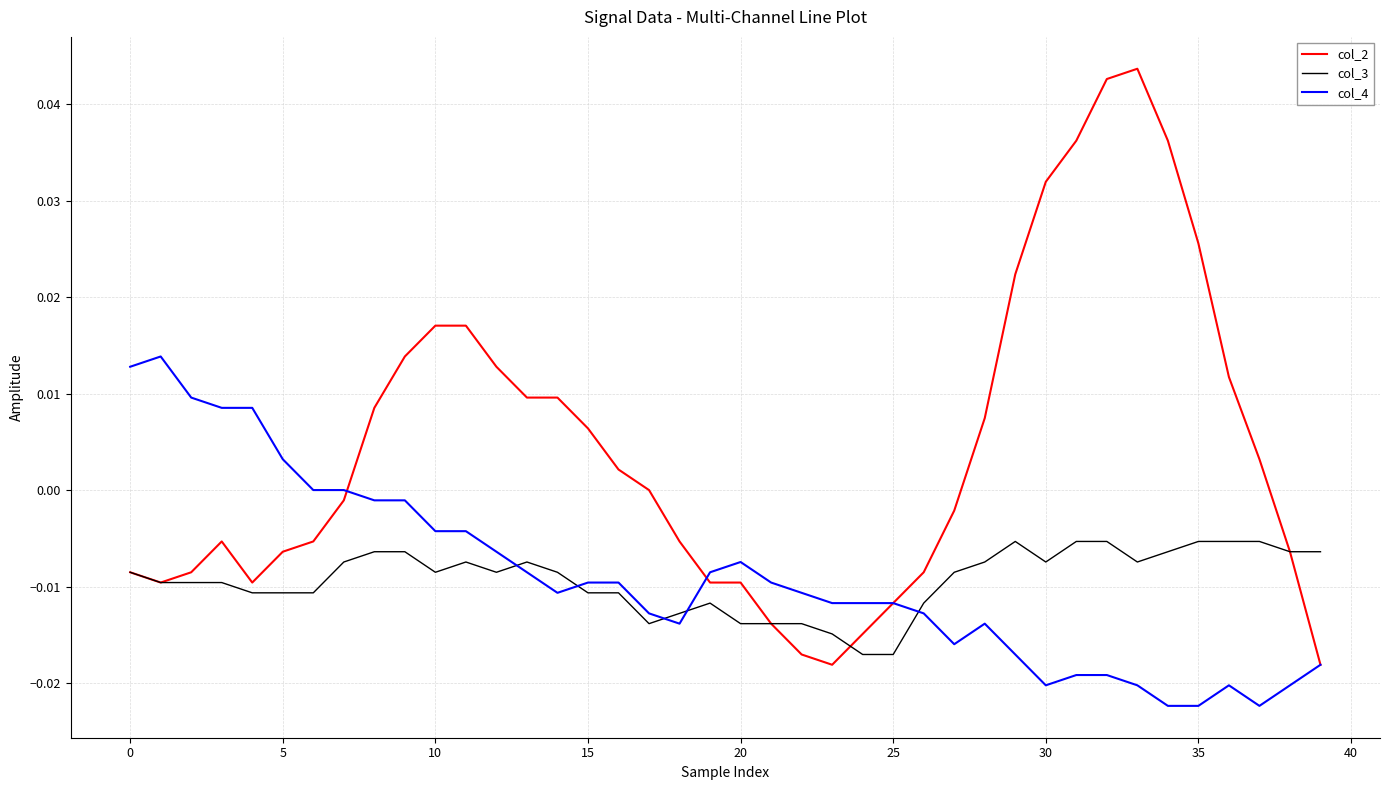

List the series in order of their peak value, lowest first.

col_3, col_4, col_2